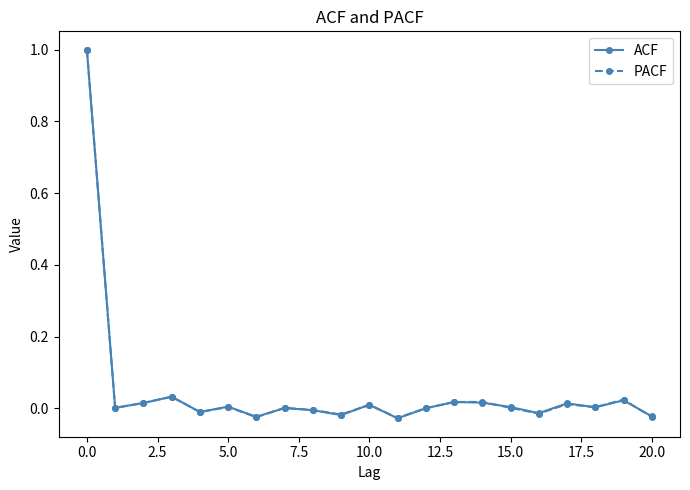

What are all the series names shown in the legend?

ACF, PACF